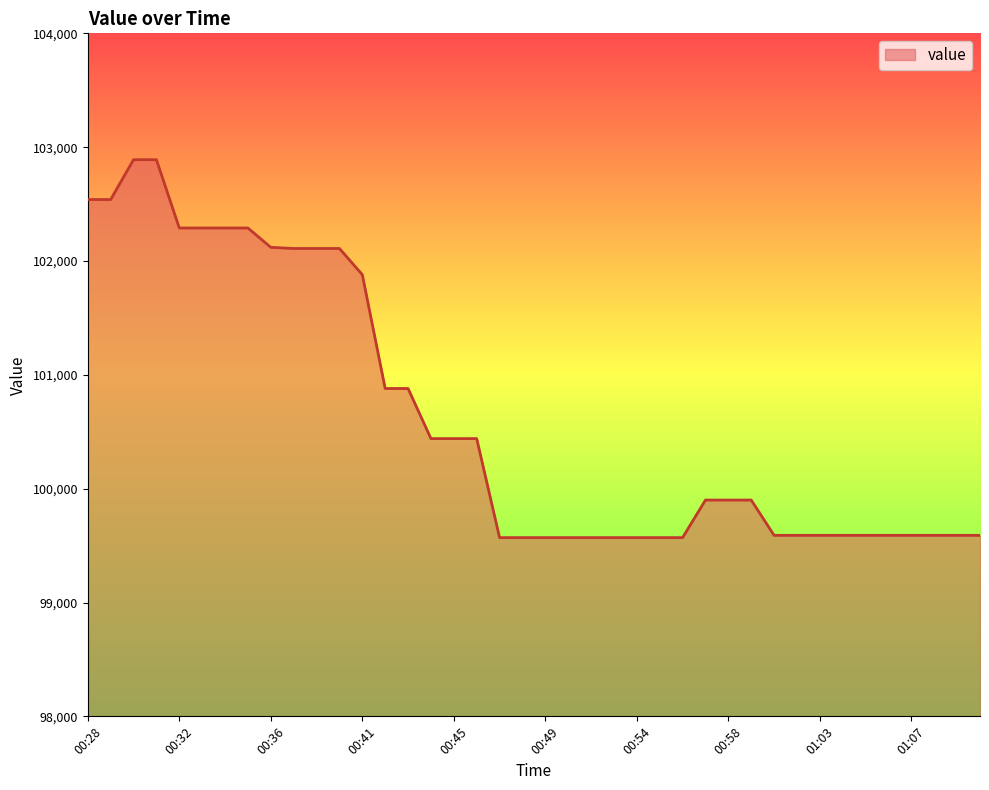

What is the maximum value shown in the chart?

102890